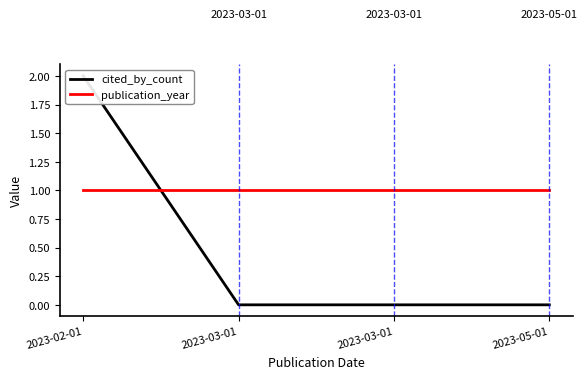

Reading left to right, what are all the values shown in this chart?

cited_by_count: 2	0	0	0
publication_year: 1	1	1	1